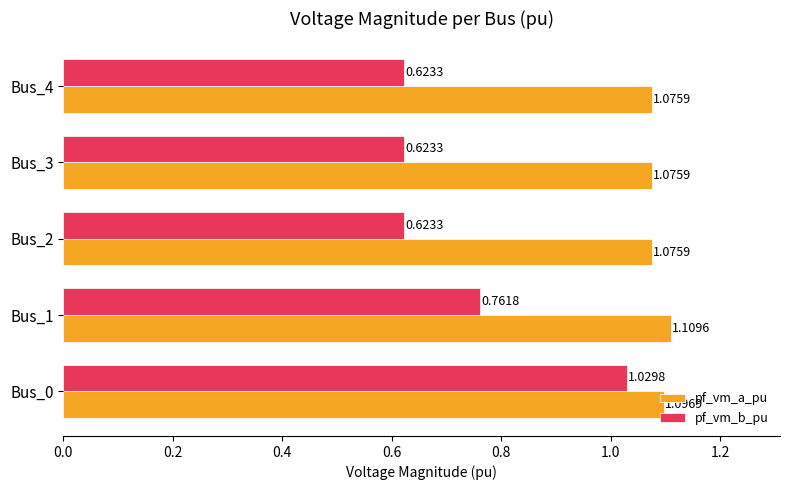

Between Bus_0 and Bus_4, which series saw the biggest shift?

pf_vm_b_pu